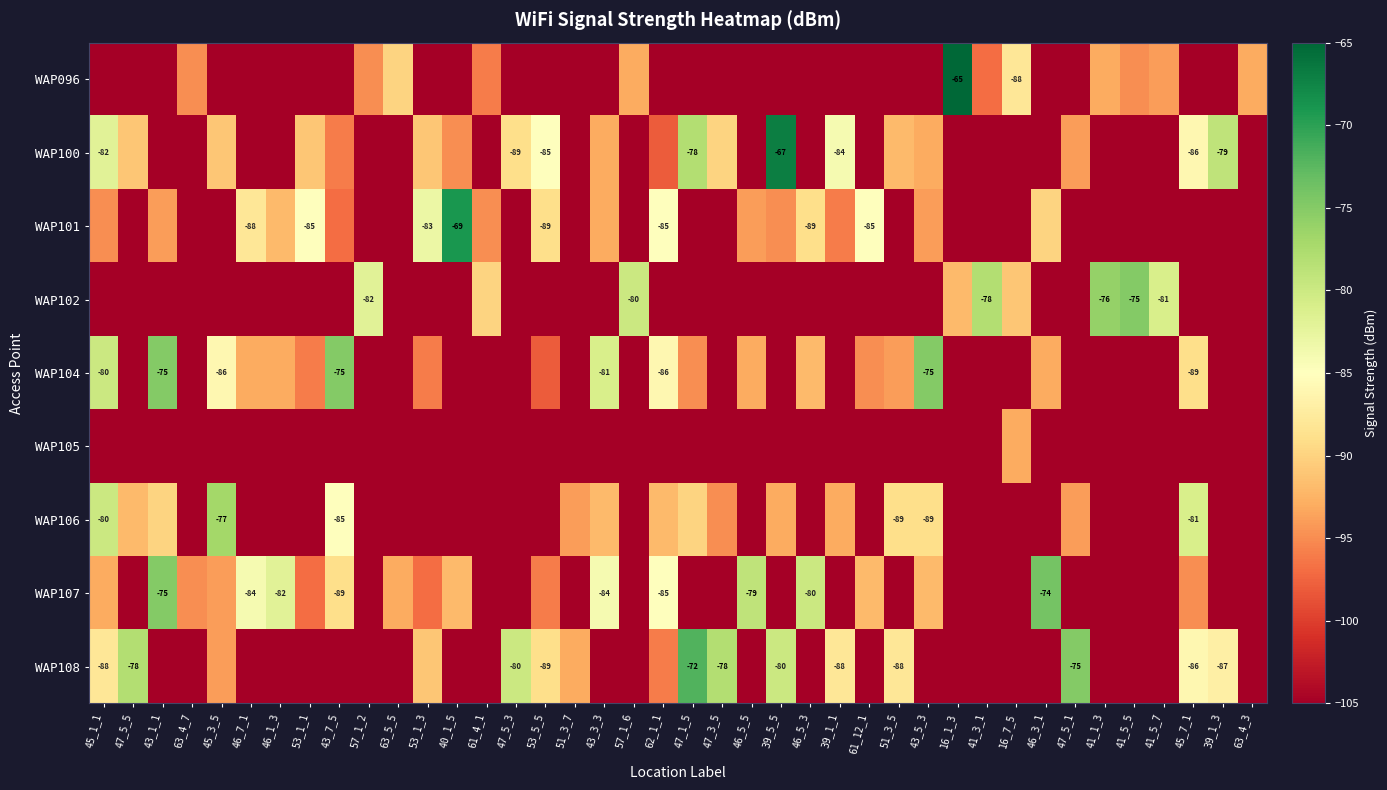

Is the value of WAP108 at 47_5_5 greater than the value of WAP101 at 46_7_1?

Yes